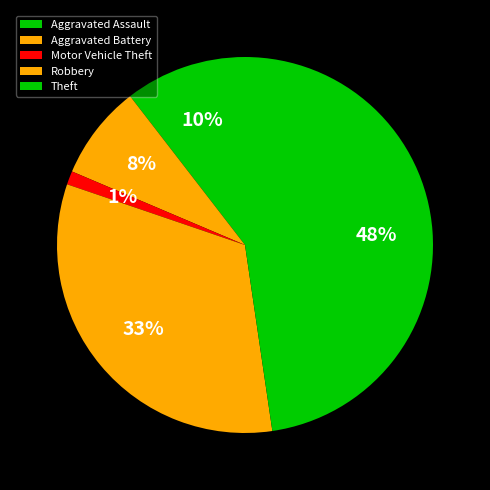

Rank the categories by value from lowest to highest.

Motor Vehicle Theft, Aggravated Battery, Aggravated Assault, Robbery, Theft